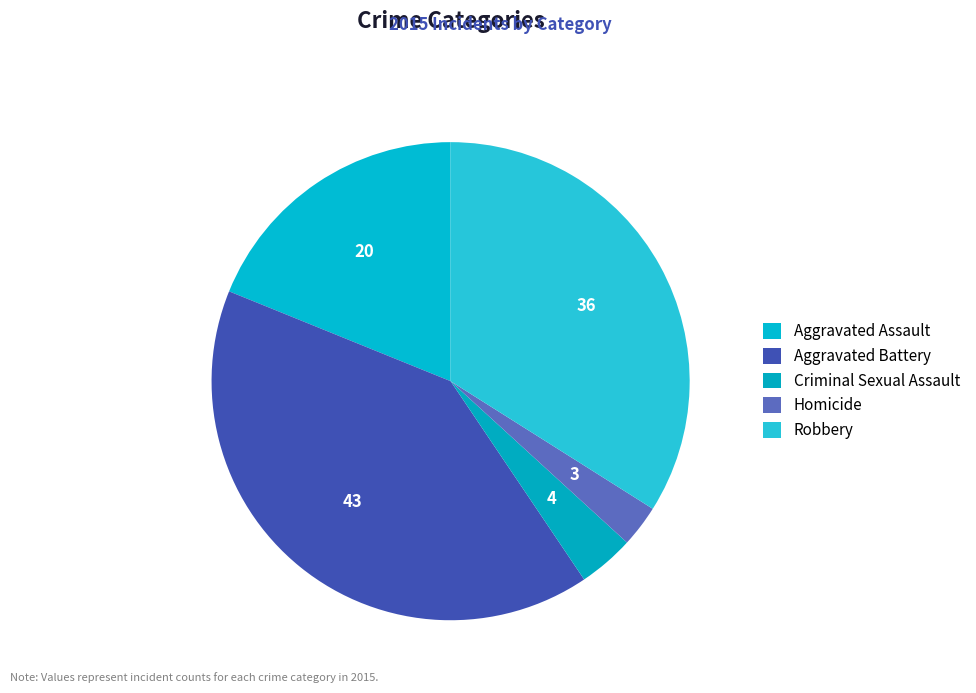

What is the largest slice in the pie chart?

Aggravated Battery